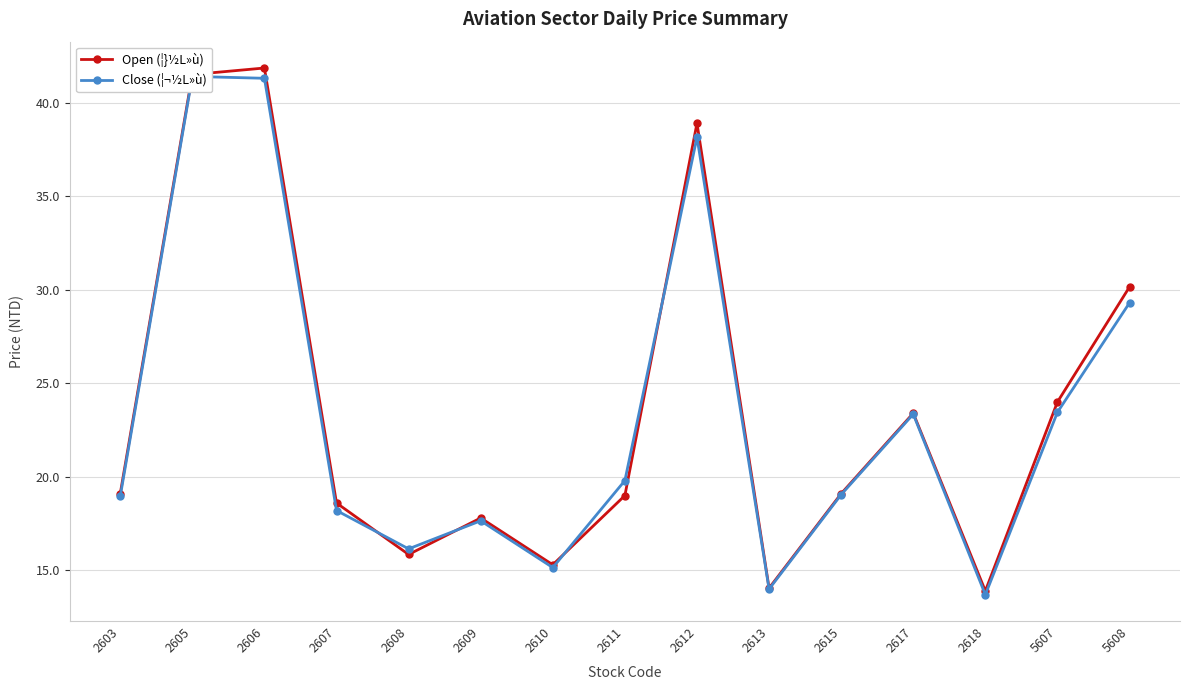

What is the sum of all Close (¦¬½L»ù) values?

349.6